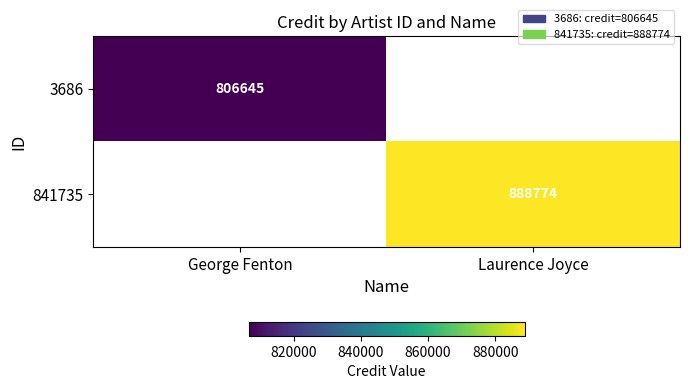

The value of 3686 at George Fenton is 806645. True or false?

True